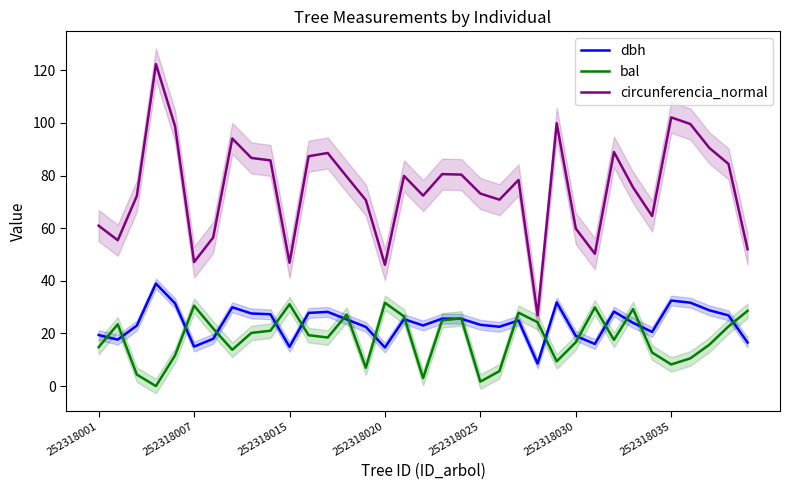

The value of dbh at 252318035 is 14.2. True or false?

False